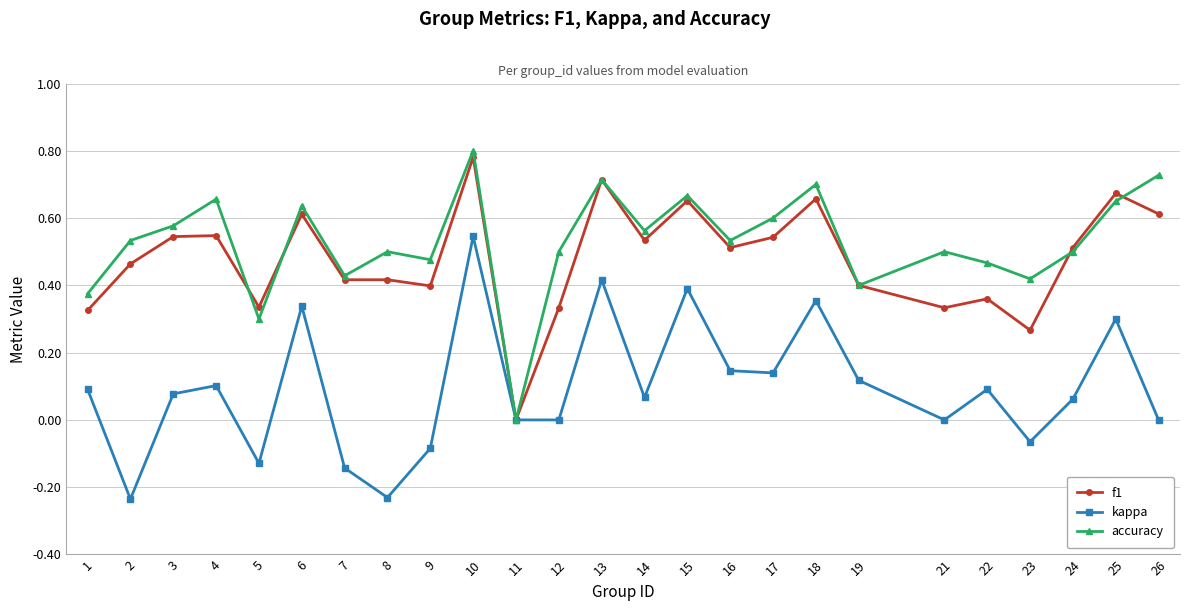

True or false: accuracy has more than 2 interior local peaks.

True